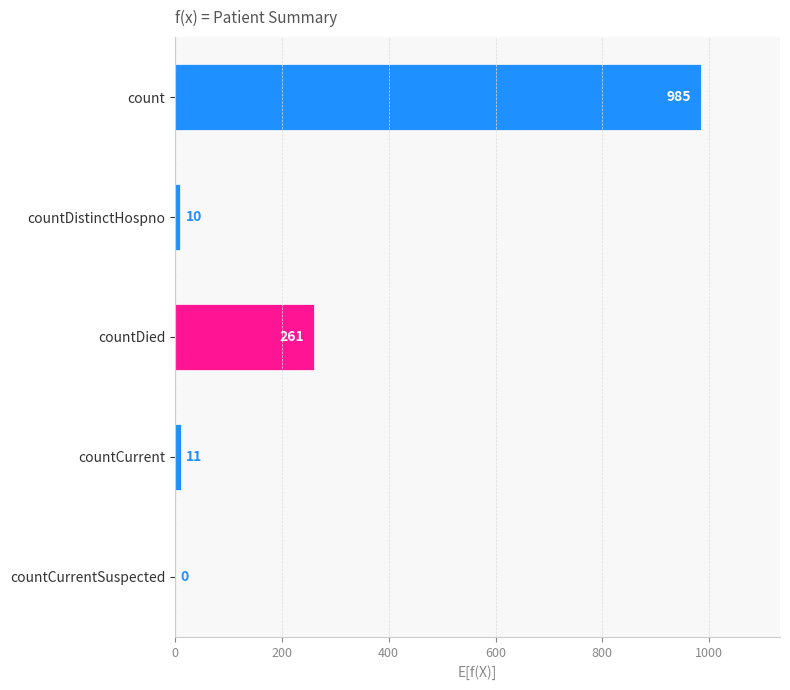

The value at countDied is 157. True or false?

False